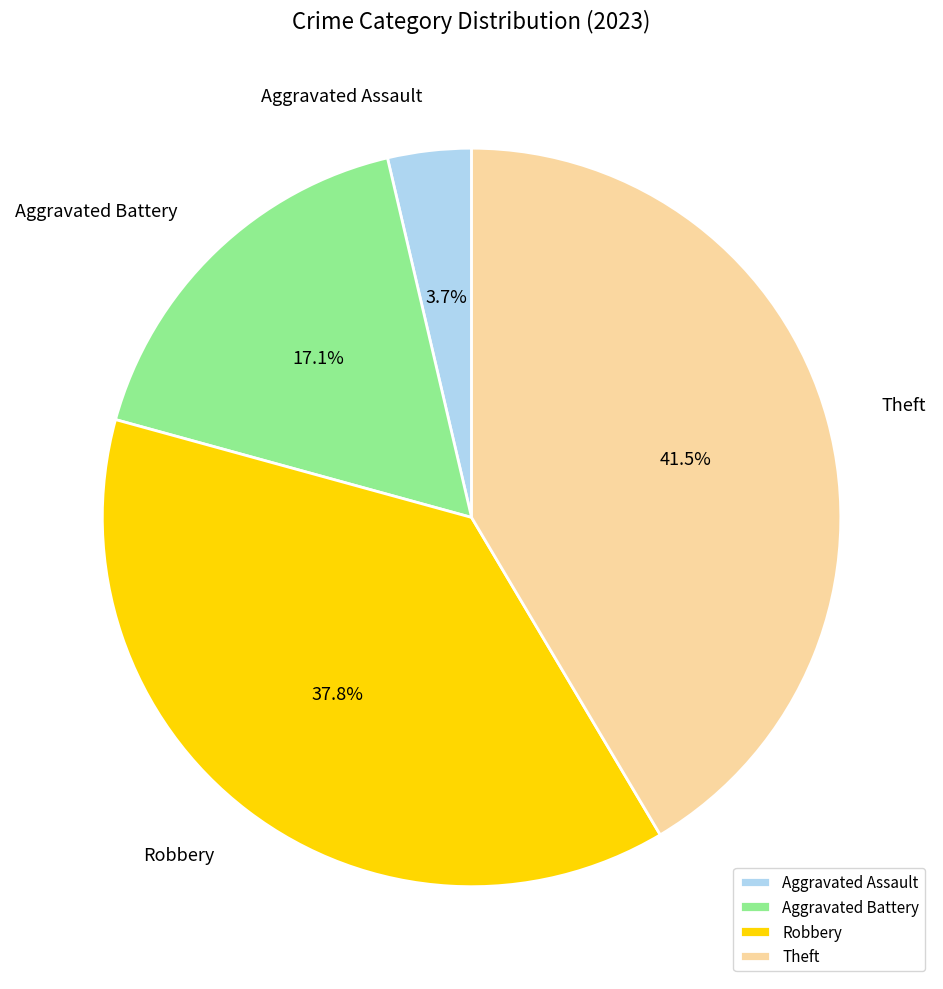

What is the smallest slice in the pie chart?

Aggravated Assault